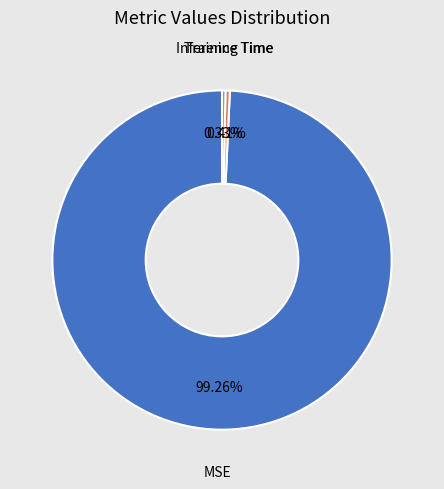

Combined, do Inference Time and Training Time account for over 50%?

No